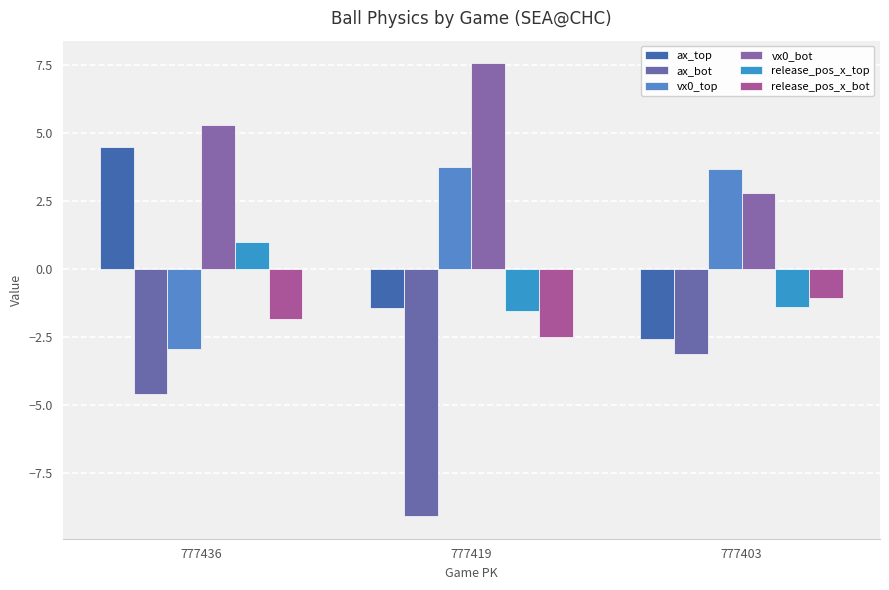

Which series has the largest range (max minus min)?

ax_top